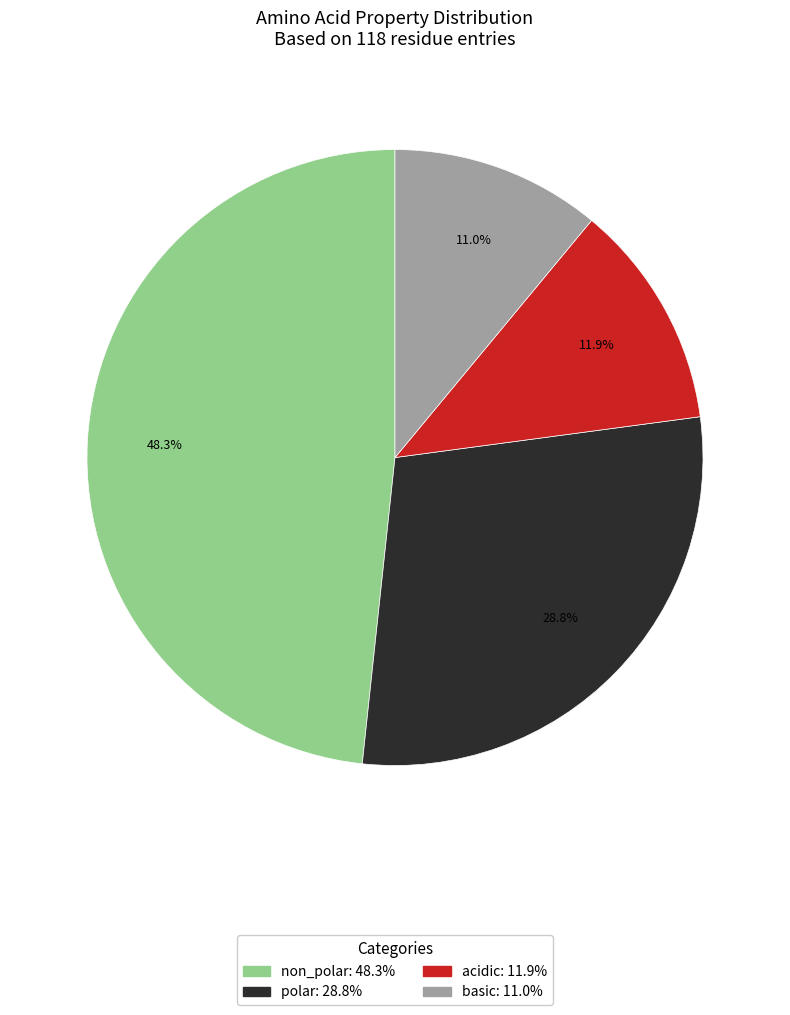

To the nearest percent, what is the difference between the largest and smallest slice percentages?

37%